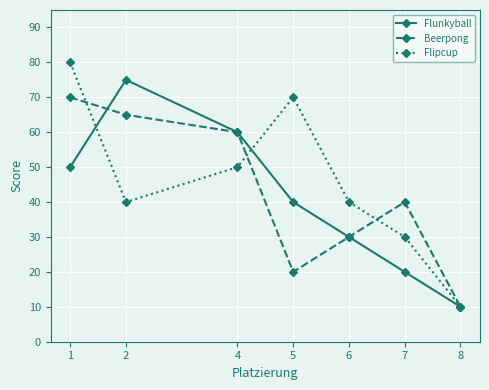

How many lines are shown in the chart?

3